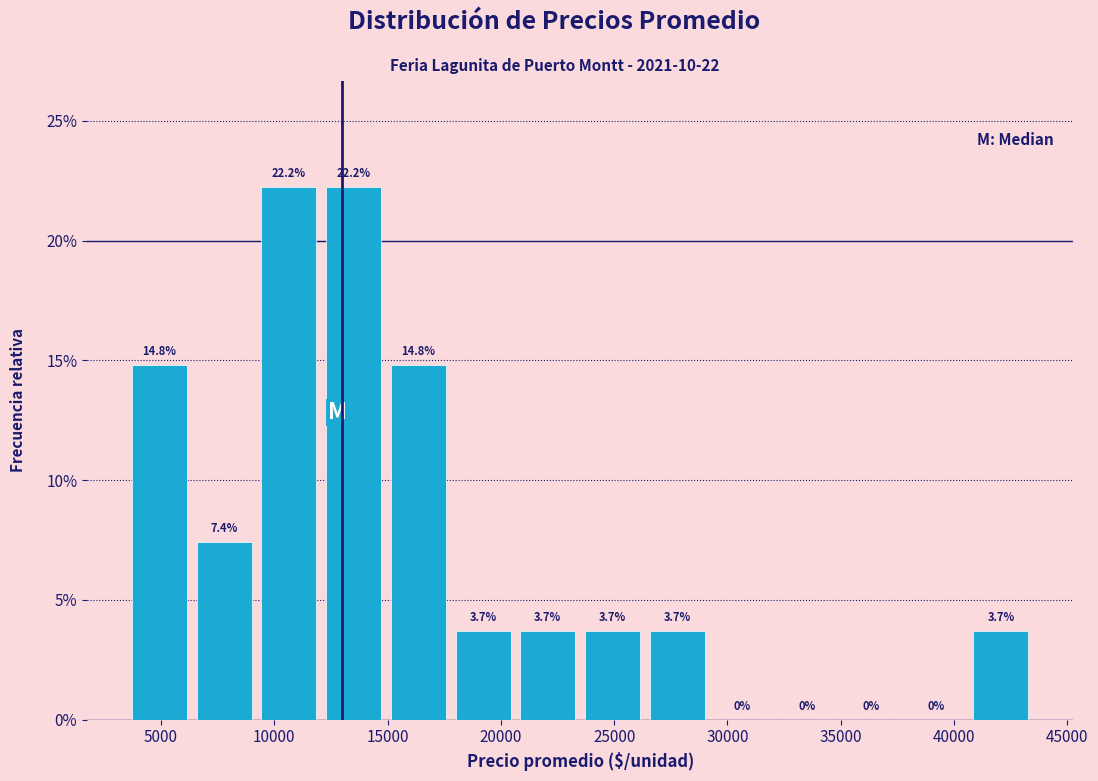

Reading left to right, transcribe this chart: for each bar, give the range it covers on the x-axis and its height. The bar edges are not printed on the chart, so give them approximately, as read against the axis.

3500 to 6500: 14.8
6500 to 9000: 7.4
9000 to 12000: 22.2
12000 to 15000: 22.2
15000 to 18000: 14.8
18000 to 20500: 3.7
20500 to 23500: 3.7
23500 to 26500: 3.7
26500 to 29000: 3.7
29000 to 32000: 0.0
32000 to 35000: 0.0
35000 to 38000: 0.0
38000 to 40500: 0.0
40500 to 43500: 3.7